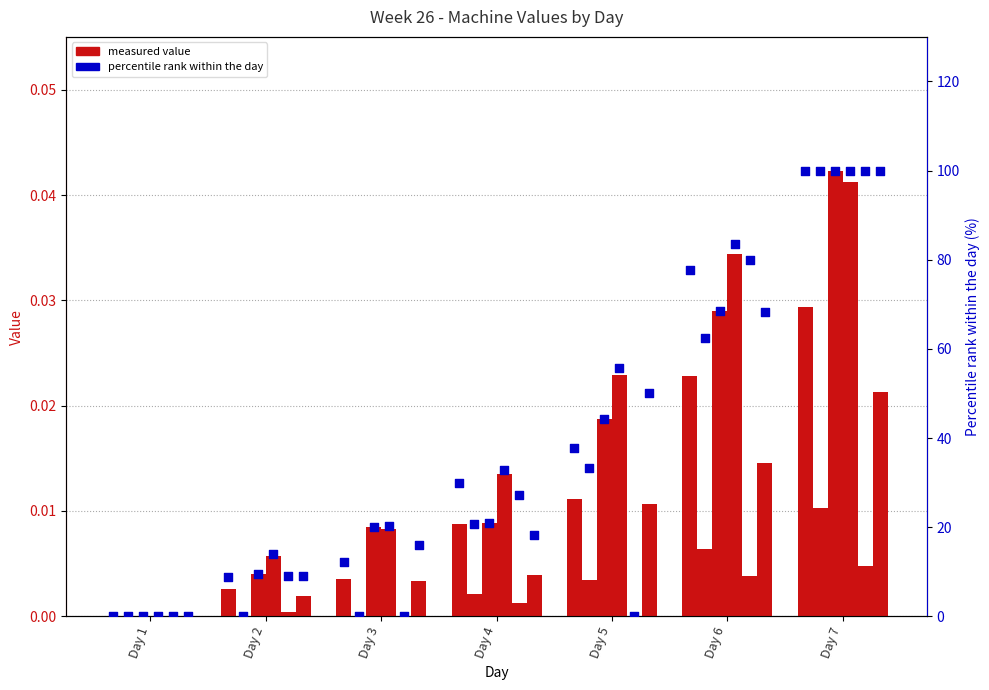

What is the total value across all series at 7?

100.1